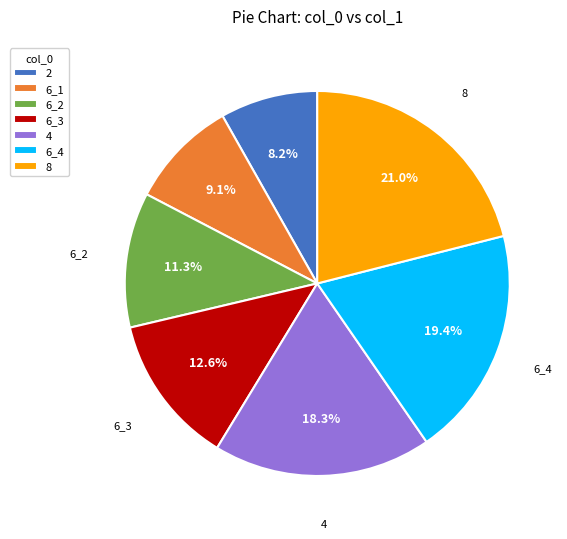

Is 6_1 the majority of the pie?

No